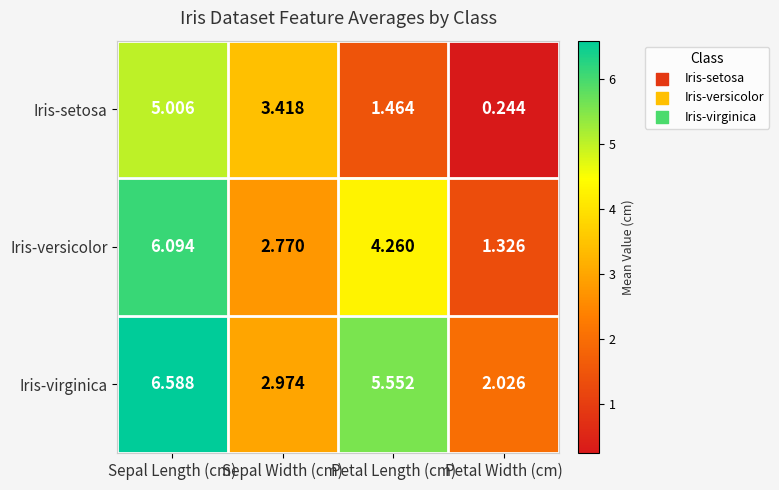

How many data points in Iris-virginica are above 5?

2